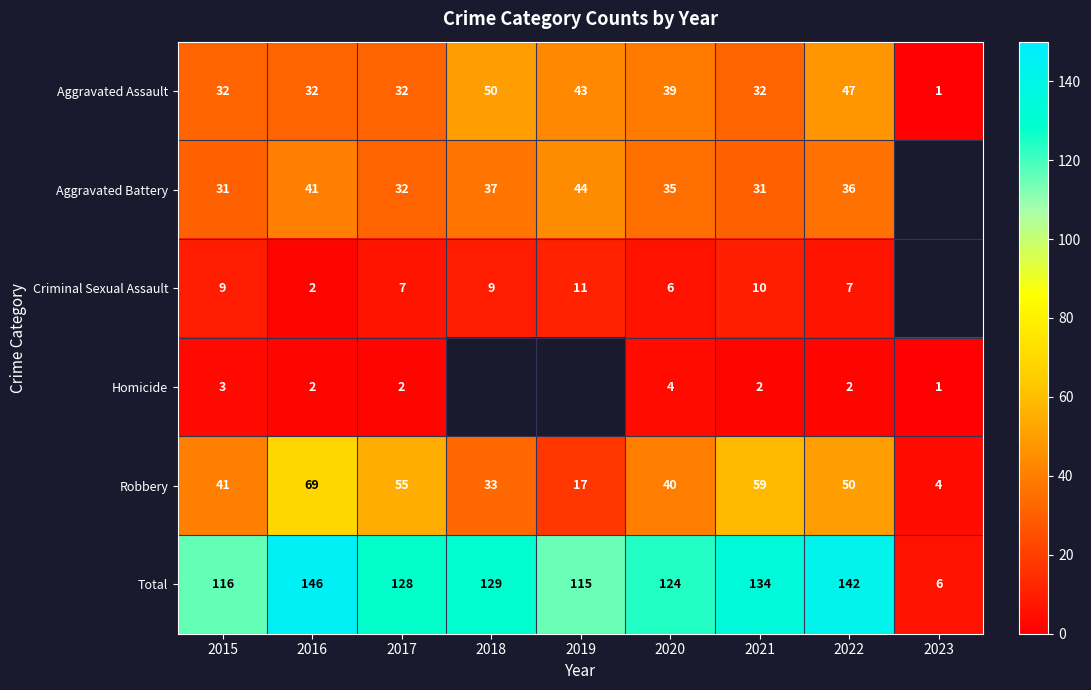

Count the number of data series in this chart.

6